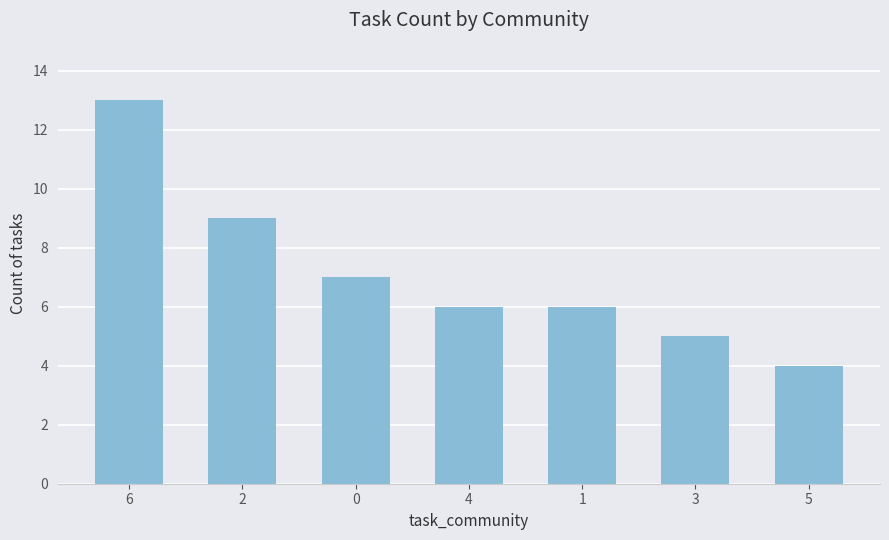

Is it true that the value at 0 is 7?

True